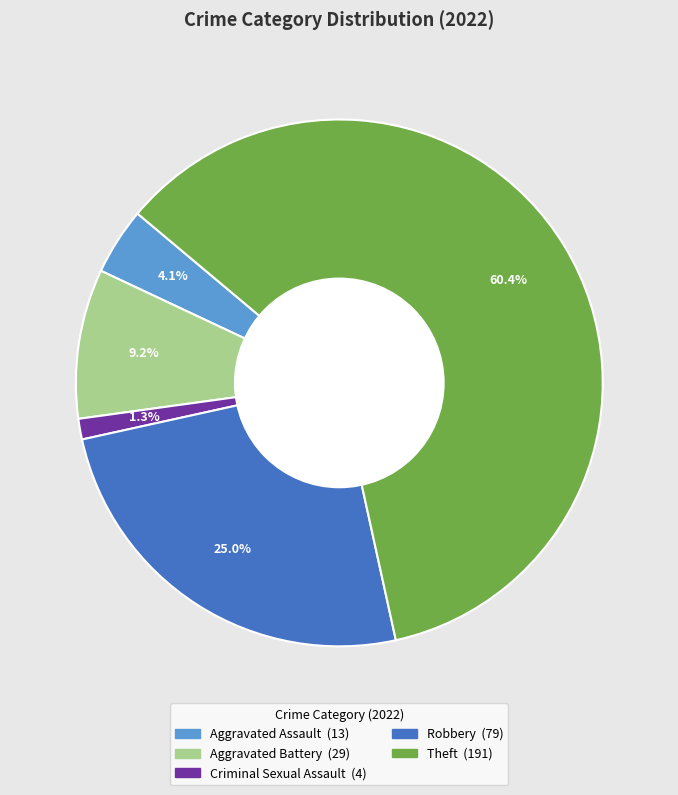

How many slices are in this pie chart?

5